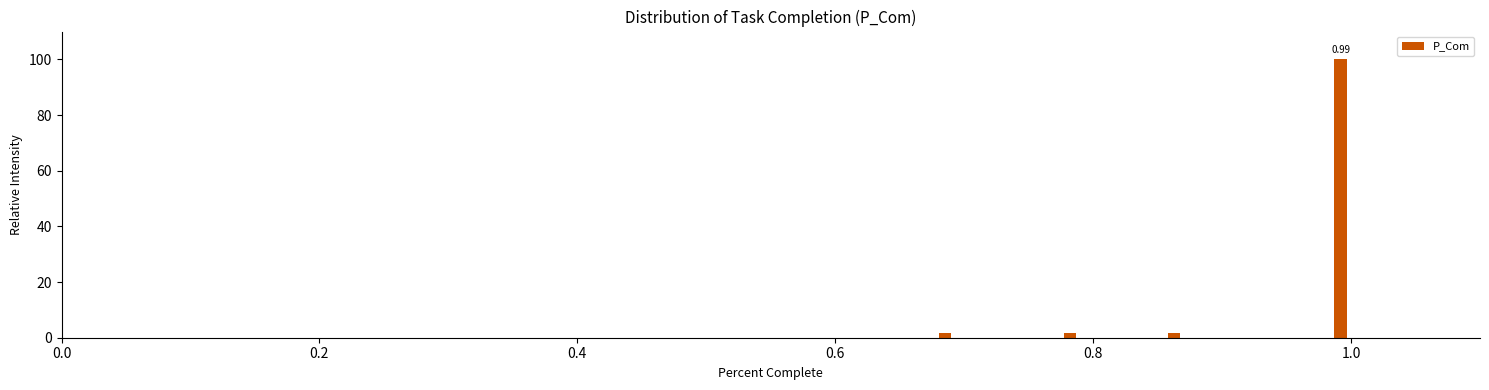

Read against the x-axis, roughly where is the centre of the tallest bar?

1.00